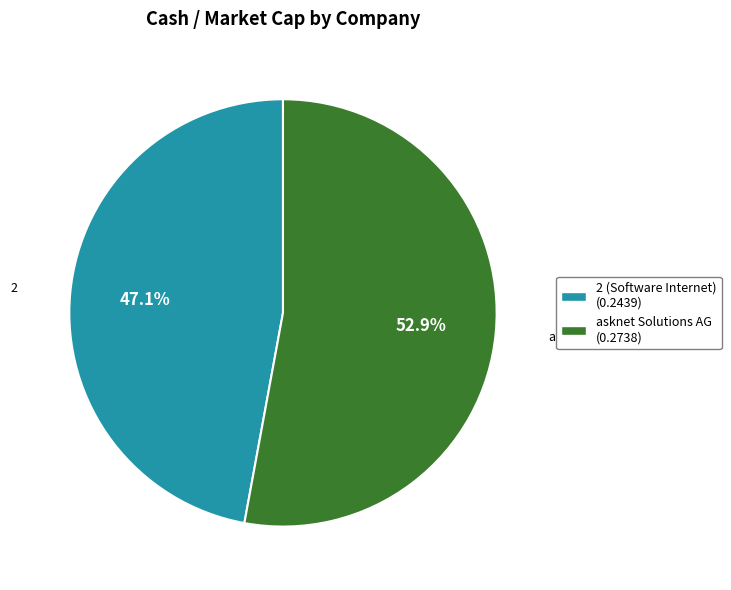

What portion of the pie excludes 2 (Software Internet) (0.2439)?

52.9%